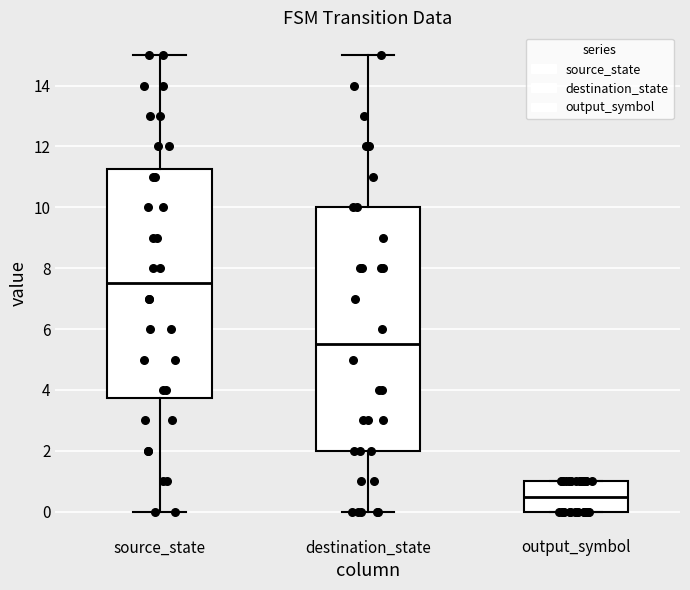

Comparing the boxes themselves (not the whiskers), which one is the tallest?

destination_state